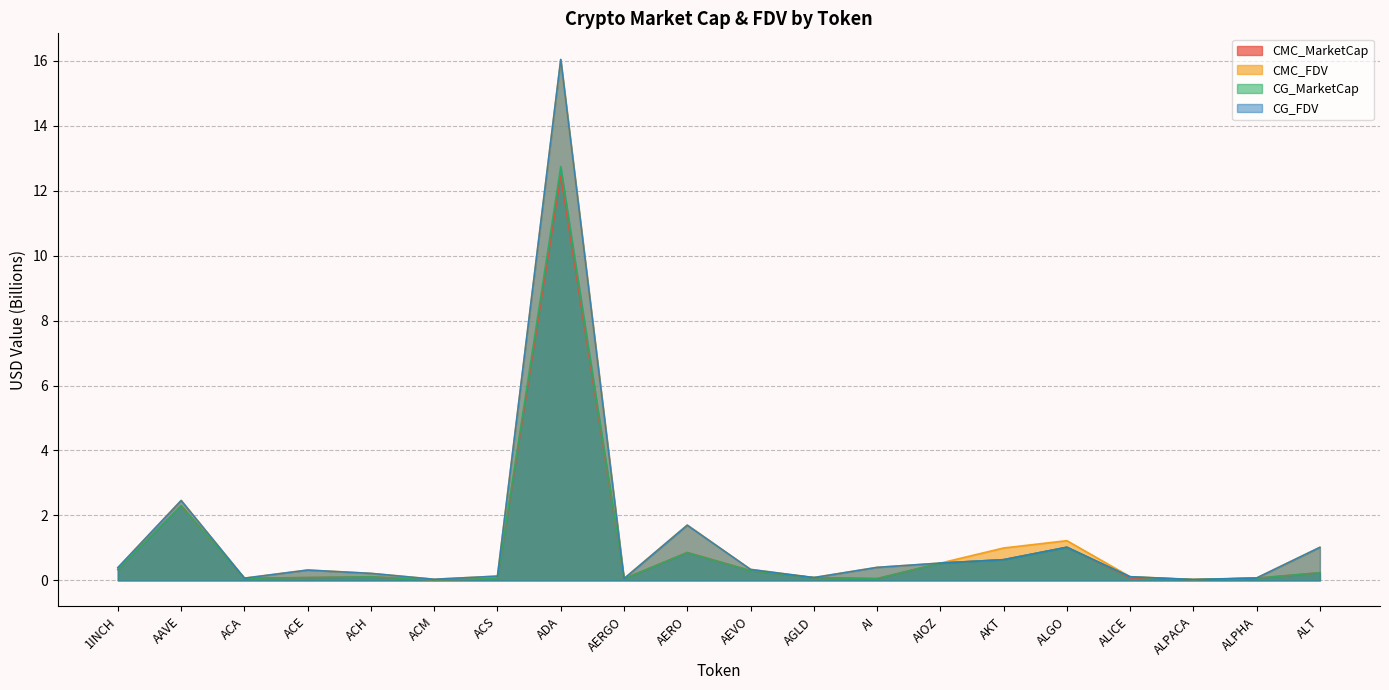

Which category has the highest value in the CMC_MarketCap series?

ADA